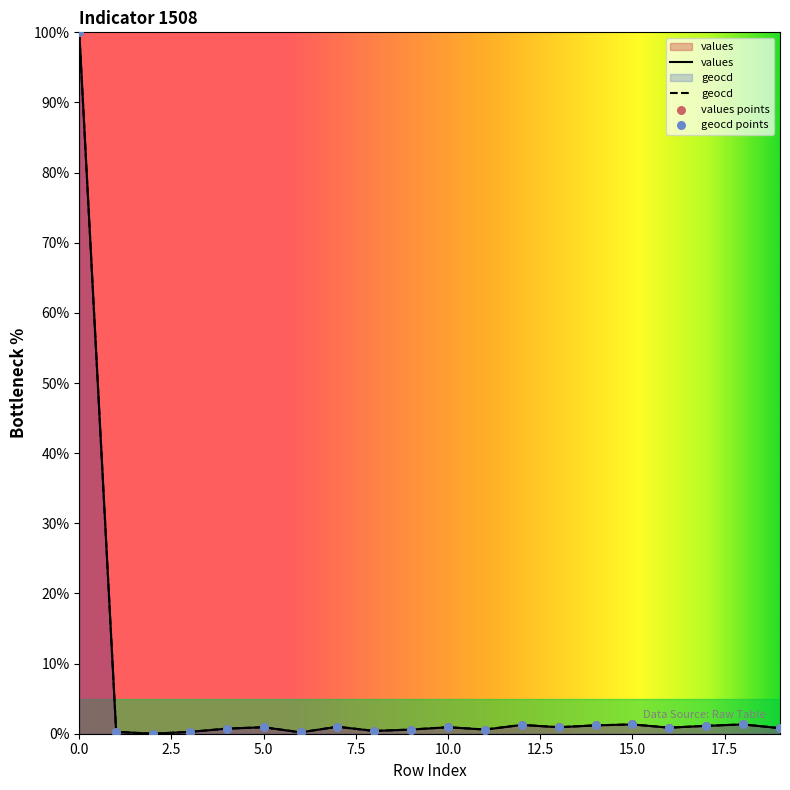

At how many categories does at least one series exceed 56?

1